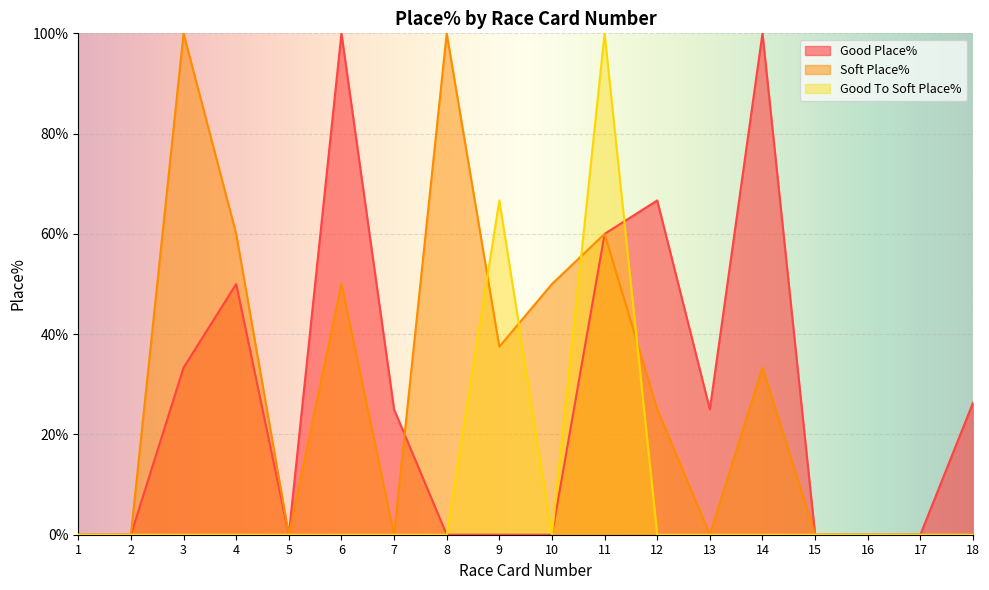

What is the difference between the maximum and minimum values in the Good Place% series?

100.0